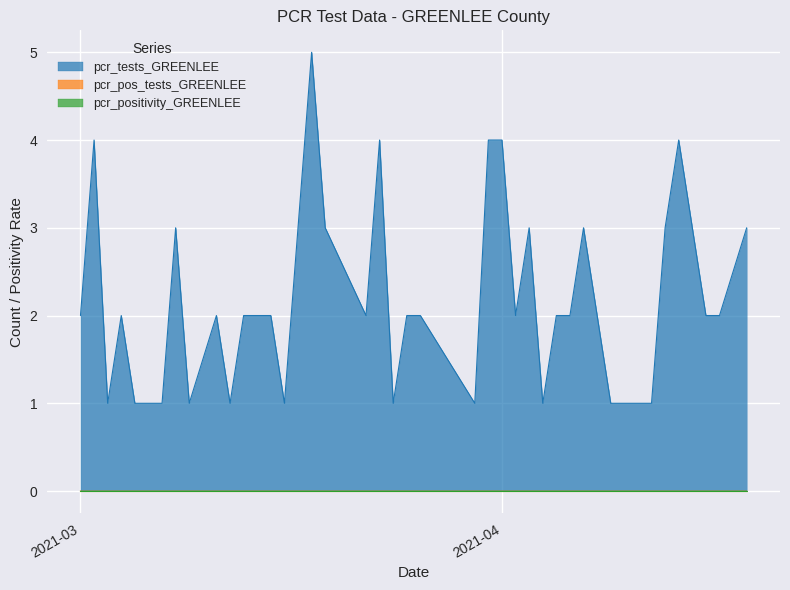

True or false: pcr_pos_tests_GREENLEE has more than 1 points higher than both neighbors.

False